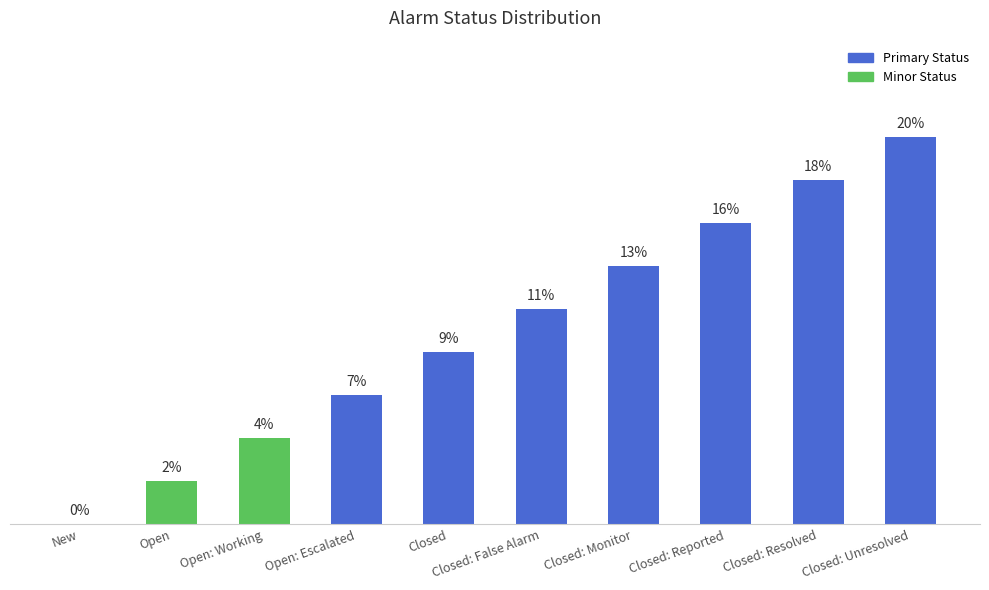

Which has a higher value, New or Closed?

Closed